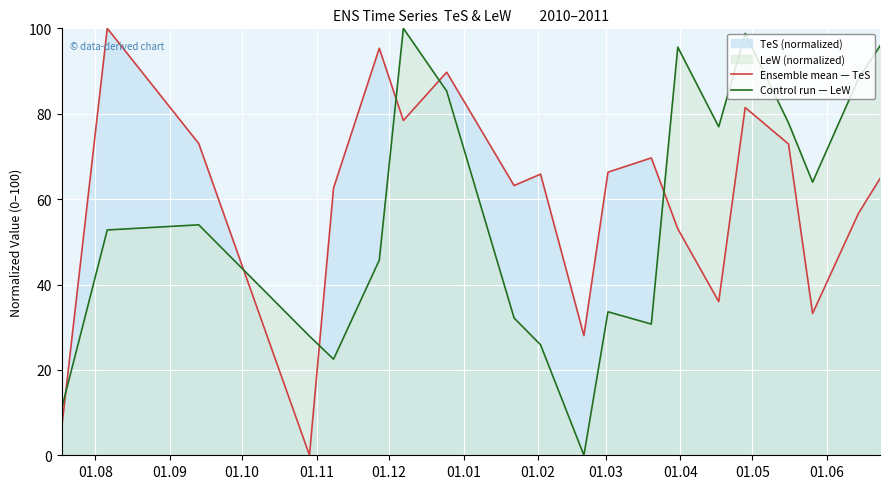

True or false: Control run — LeW and Ensemble mean — TeS cross at least once.

True